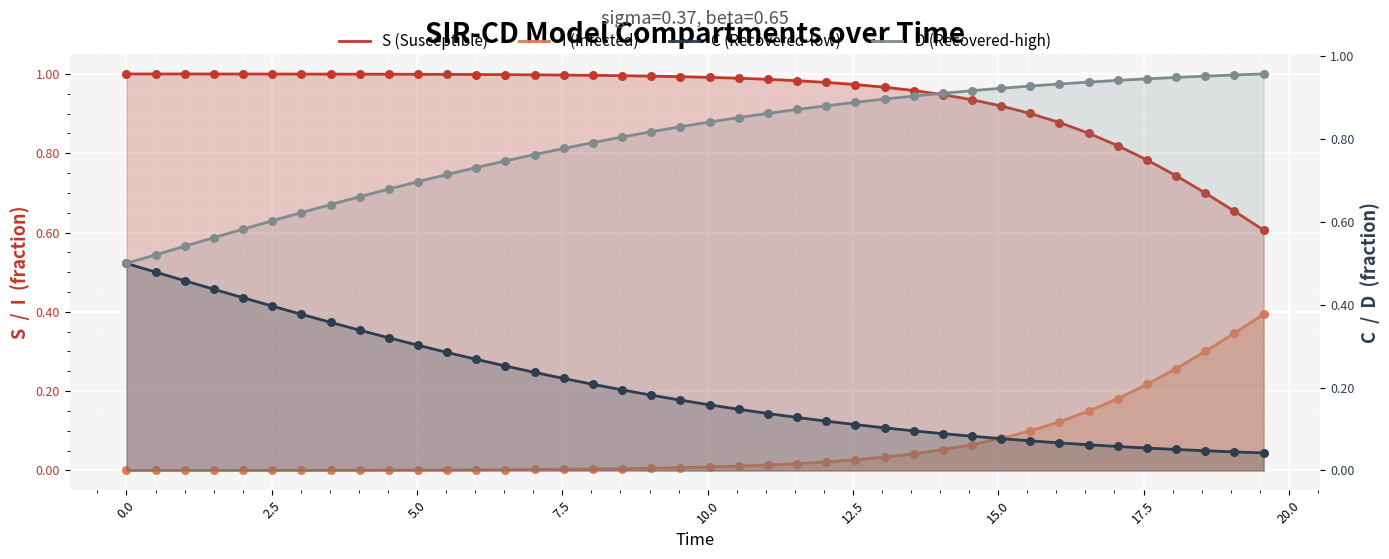

Which series contains the highest Y value?

S (Susceptible)